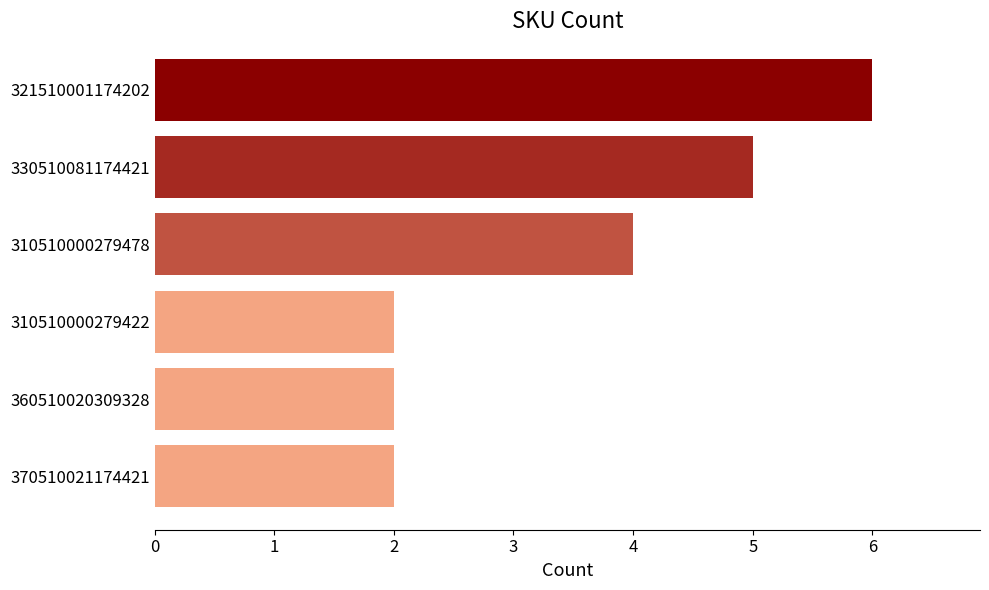

What is the maximum value shown in the chart?

6